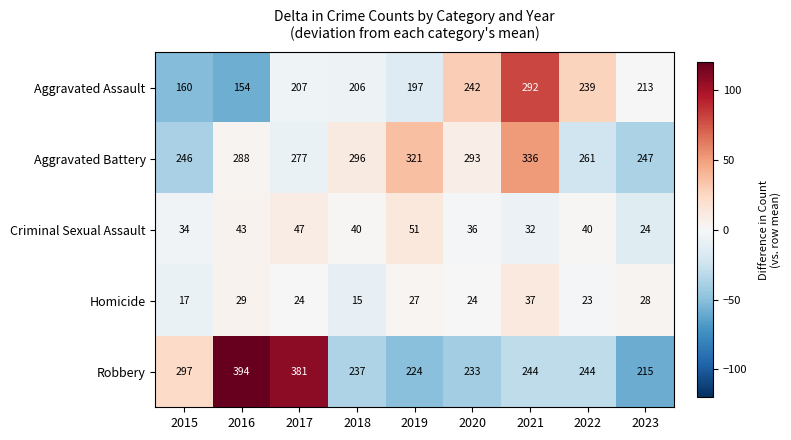

What is the smallest value displayed?

15